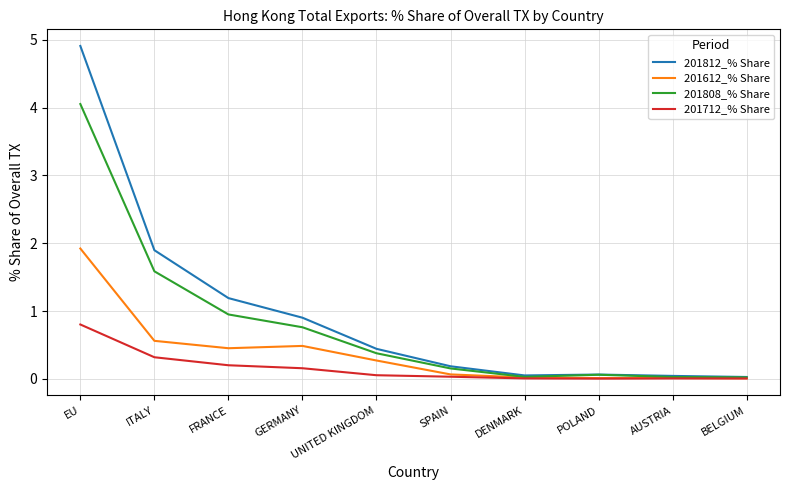

Which series has the largest range (max minus min)?

201812_% Share